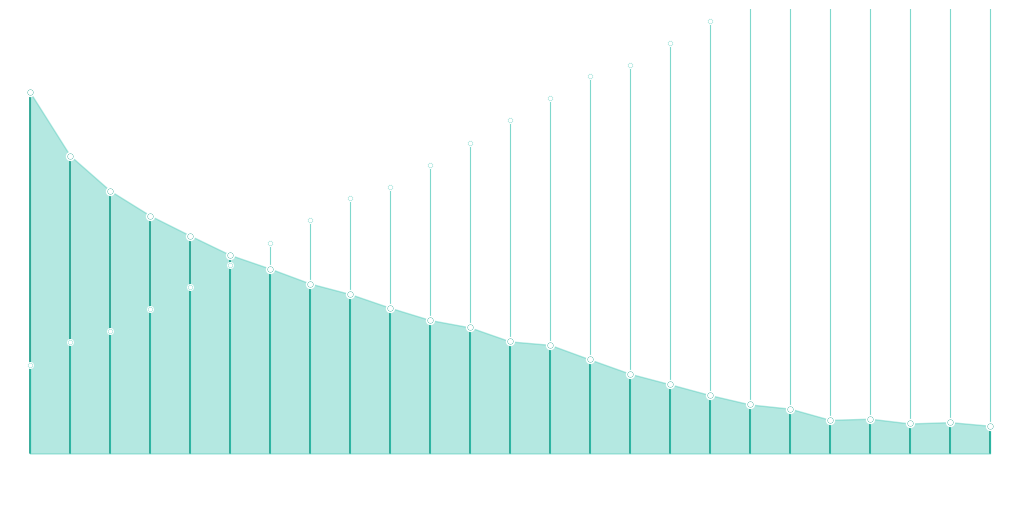

What is the change in value from 15 to 19?

+14.0